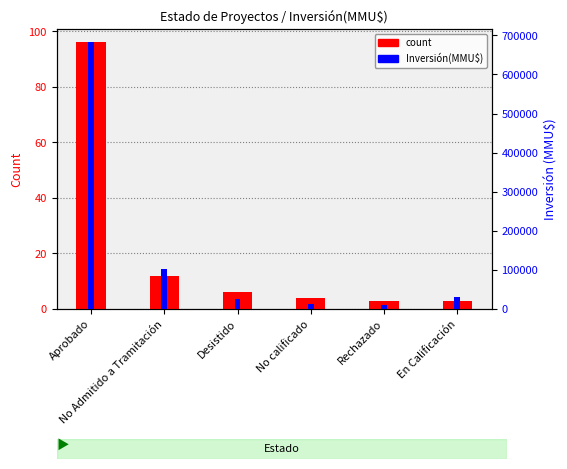

List the series in order of their overall mean, lowest first.

count, Inversión(MMU$)